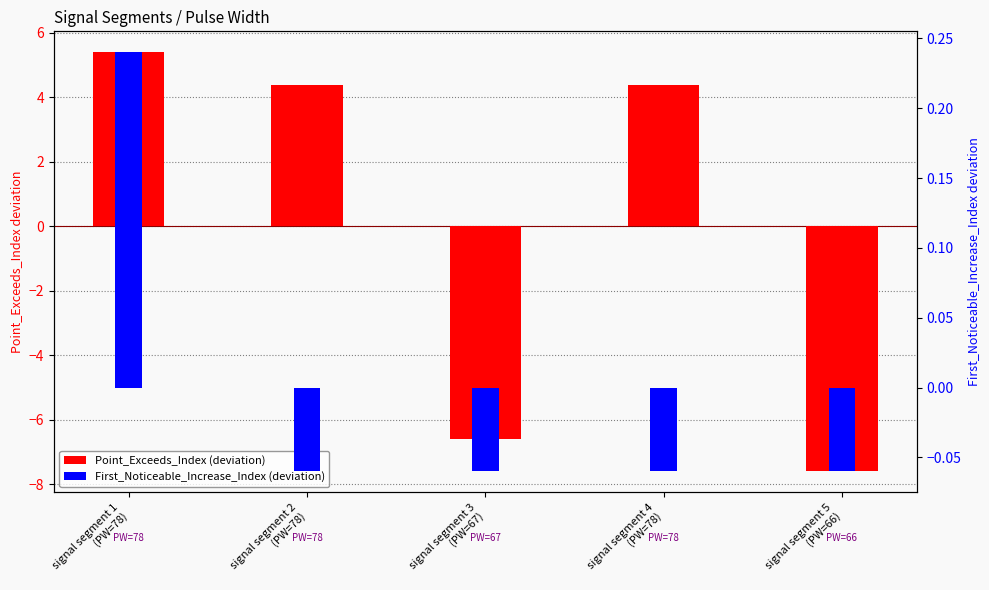

Are the bars horizontal?

No